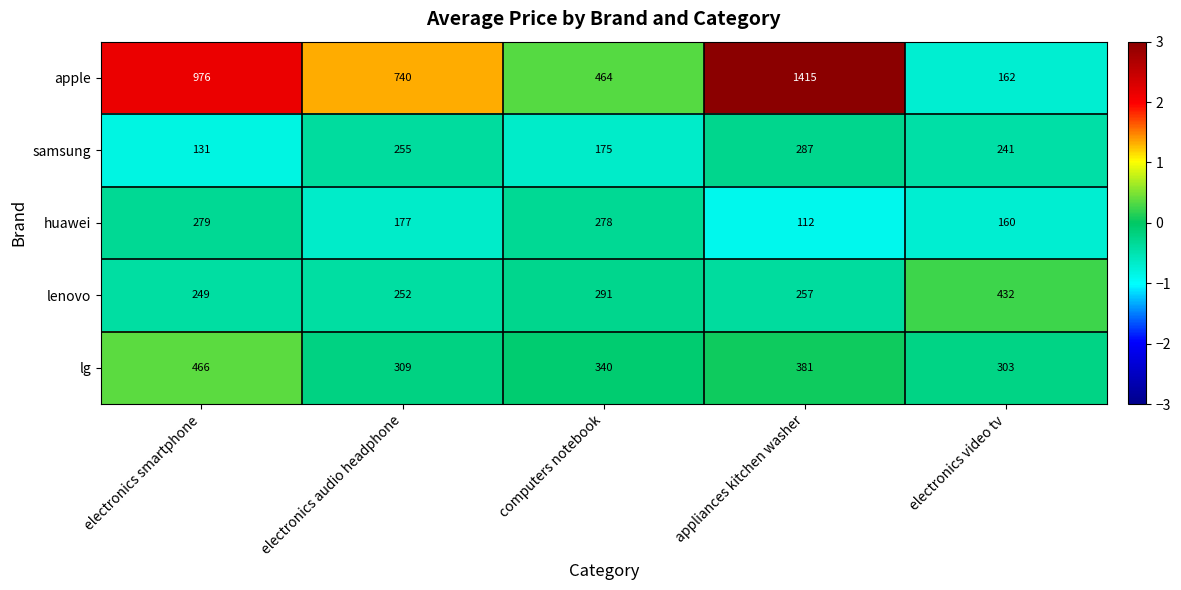

How many series are shown in this chart?

5